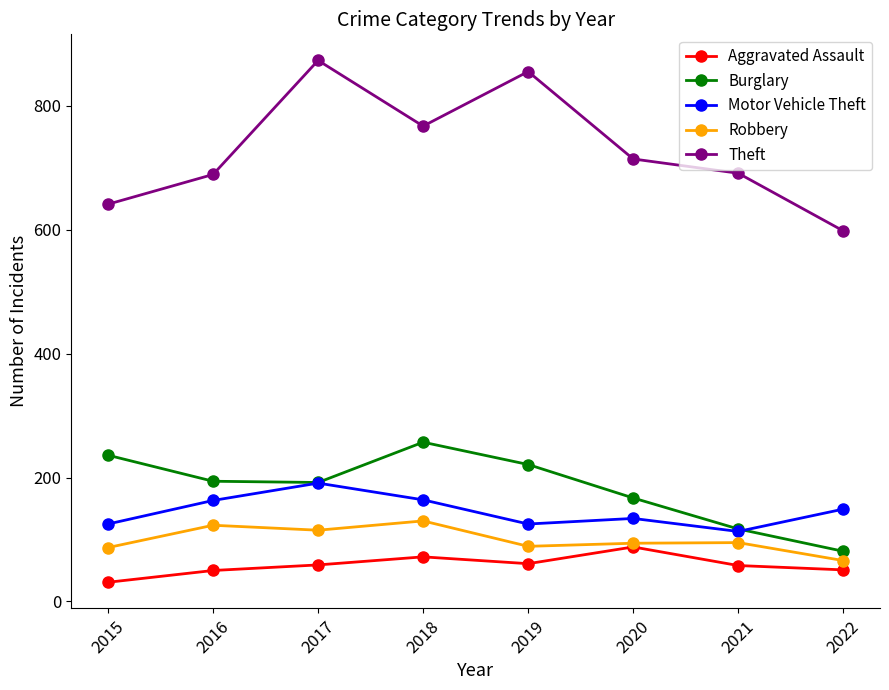

The value of Robbery at 2022 is 66. True or false?

True